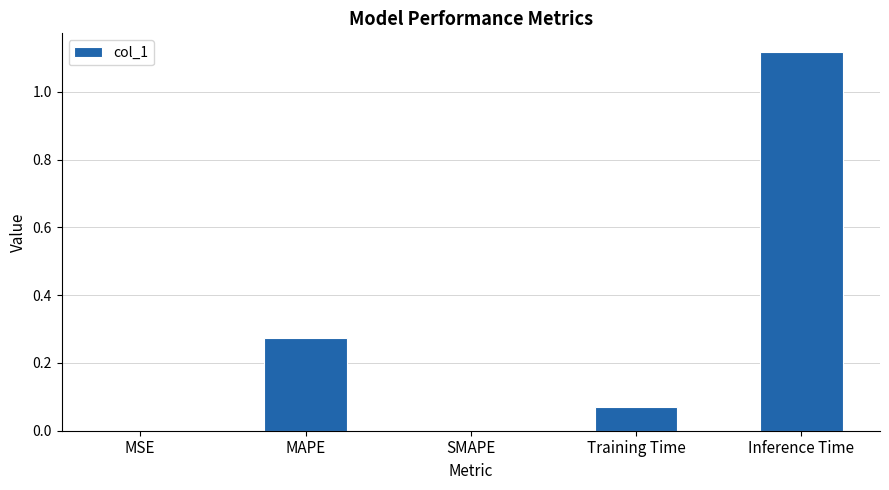

True or false: the data shows 0.0 at MSE.

True